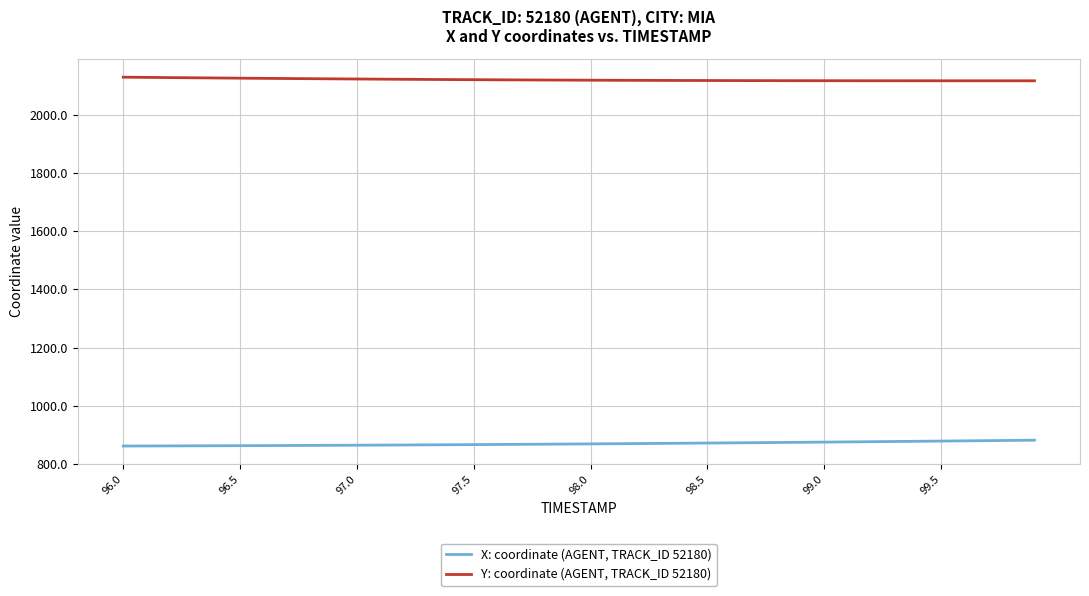

What is the smallest value displayed?

861.6